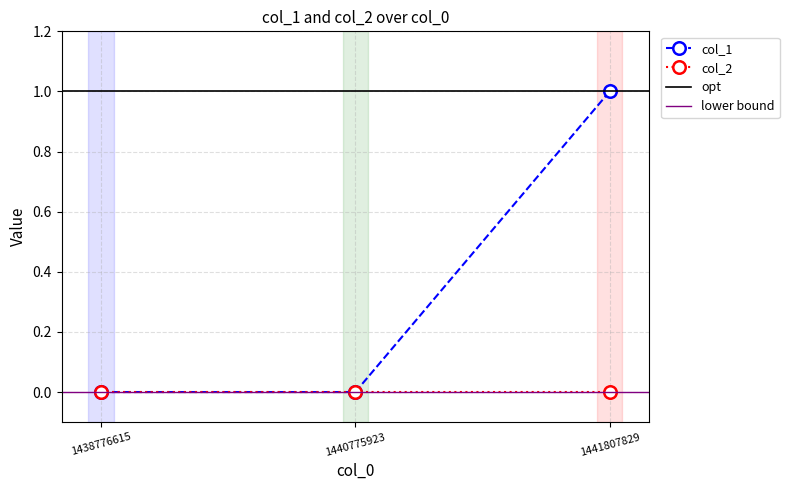

True or false: the data shows 0 at 1440775923.

True